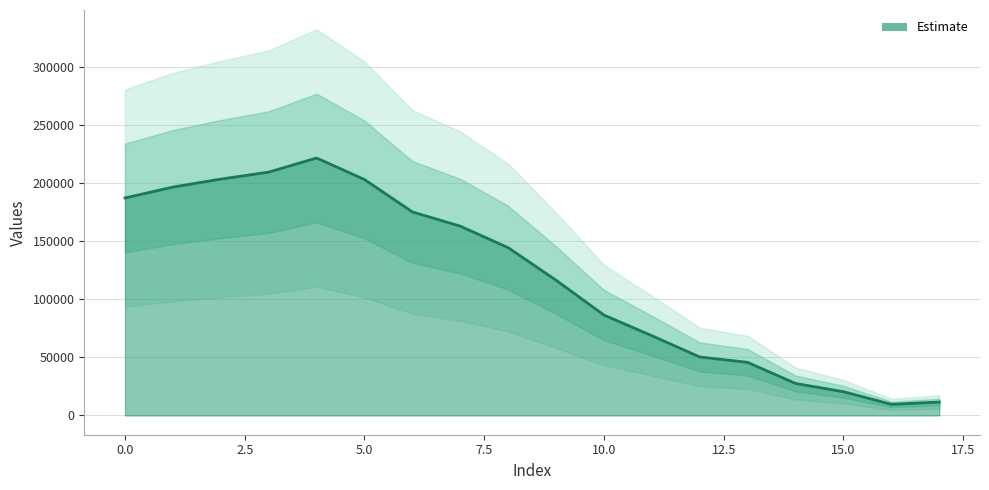

Where is the first local minimum?

16